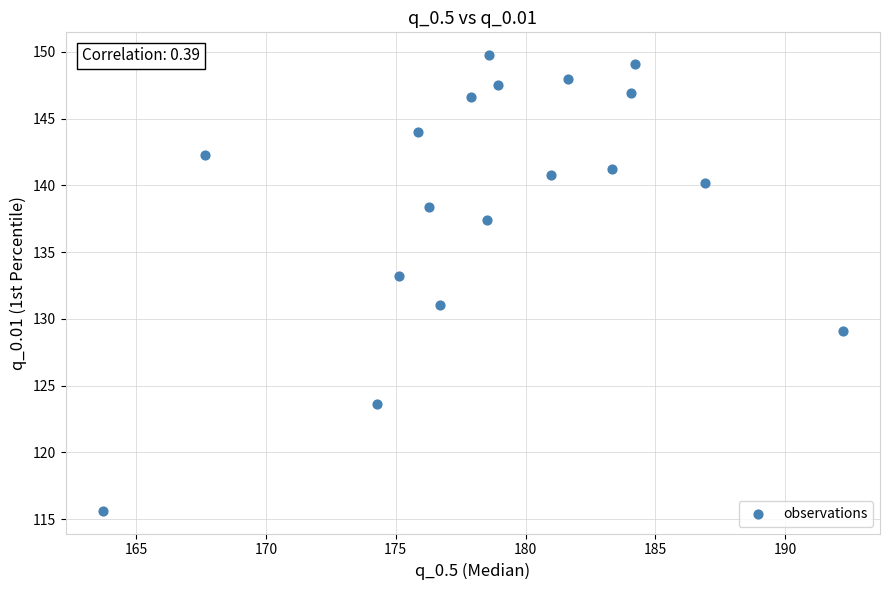

What is the range of X values (max minus min)?

28.5